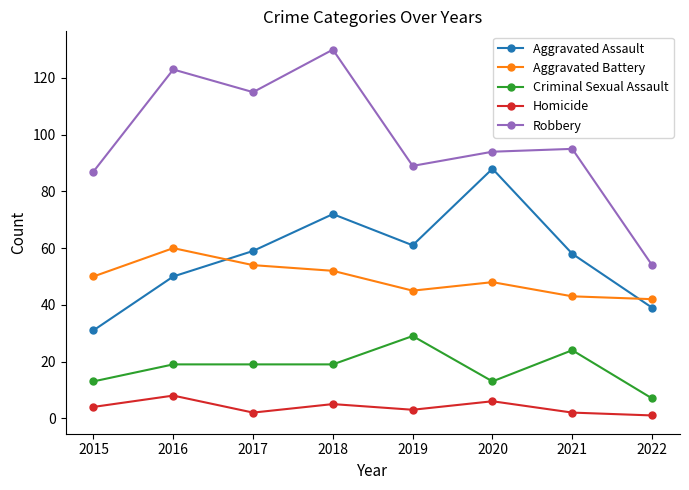

What is the difference between the highest and lowest values at 2015?

83